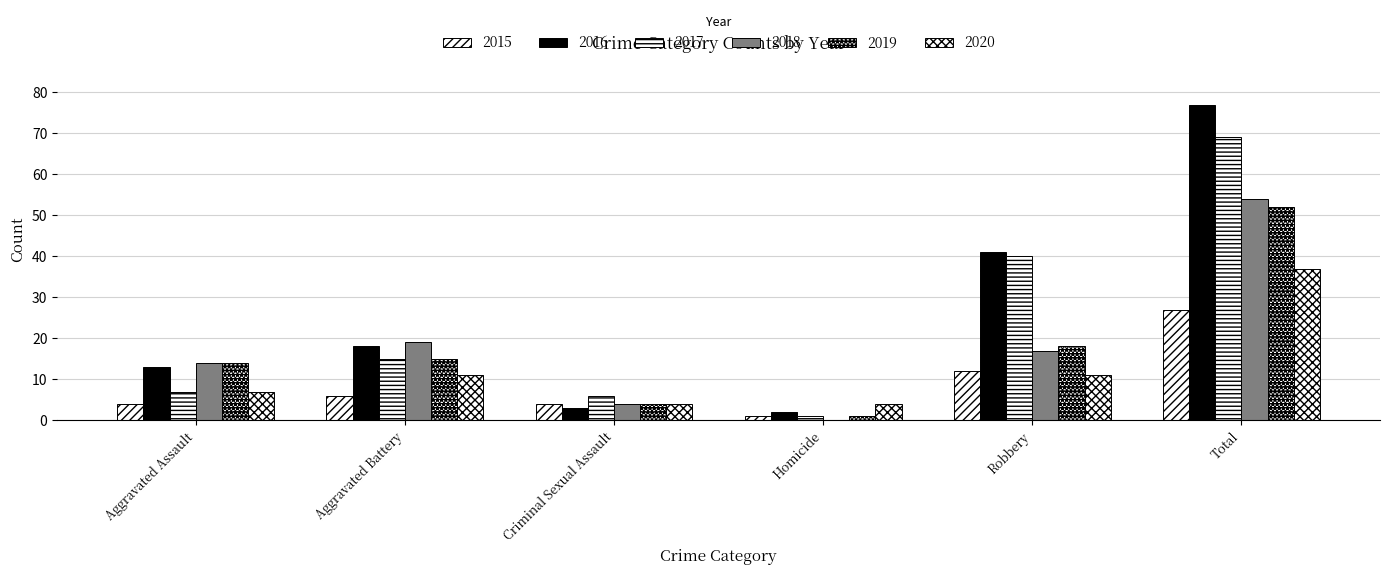

How many values in 2018 are above zero?

5